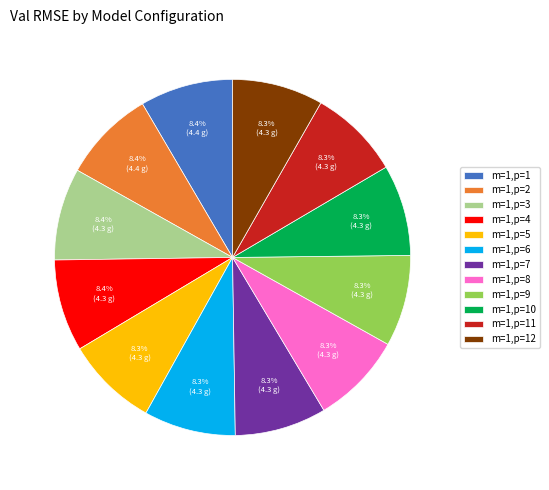

How many slices are in this pie chart?

12